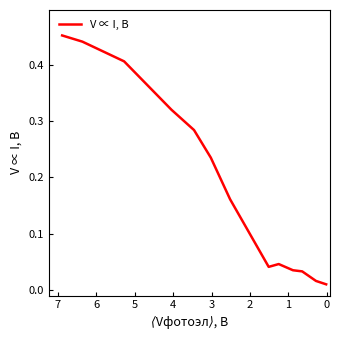

What is the maximum value shown in the chart?

0.5